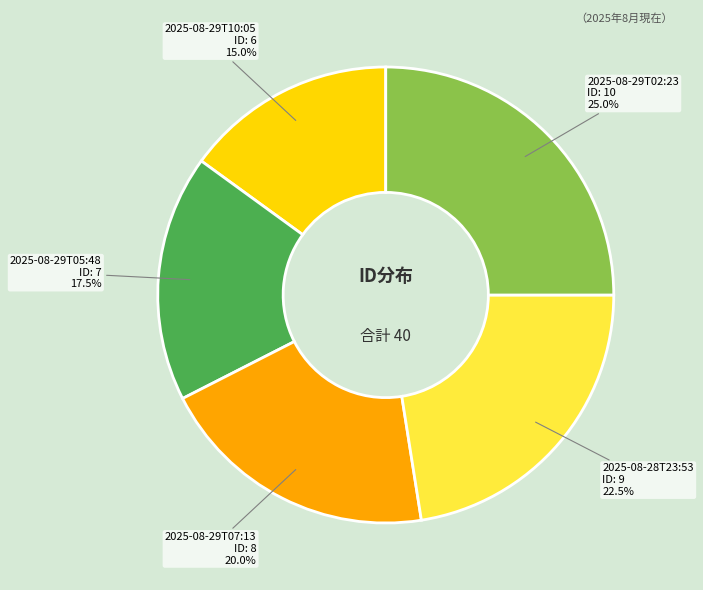

Count the number of slices in the pie.

5